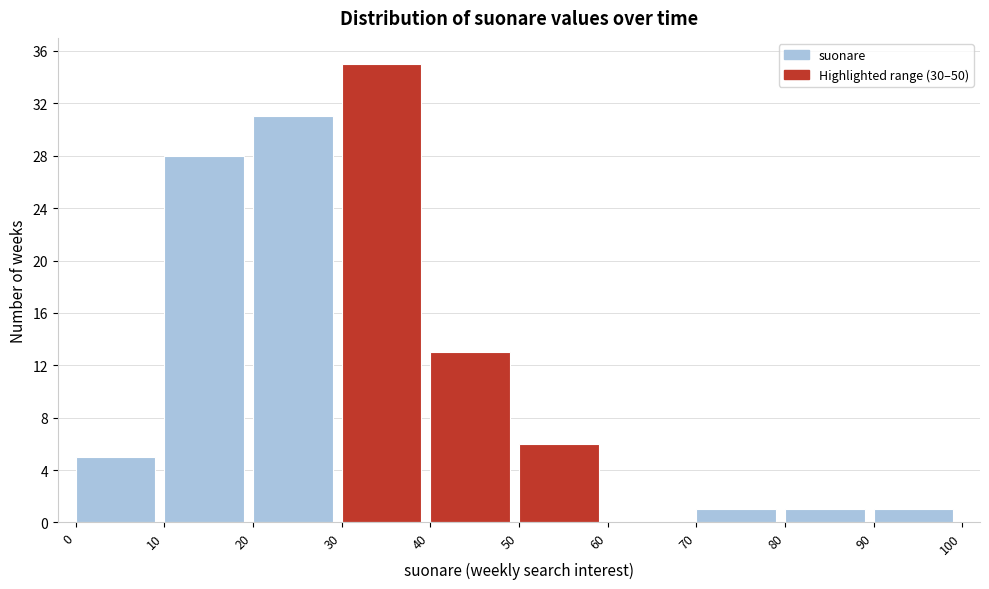

Over which range of the x-axis is the bar tallest?

30 to 40